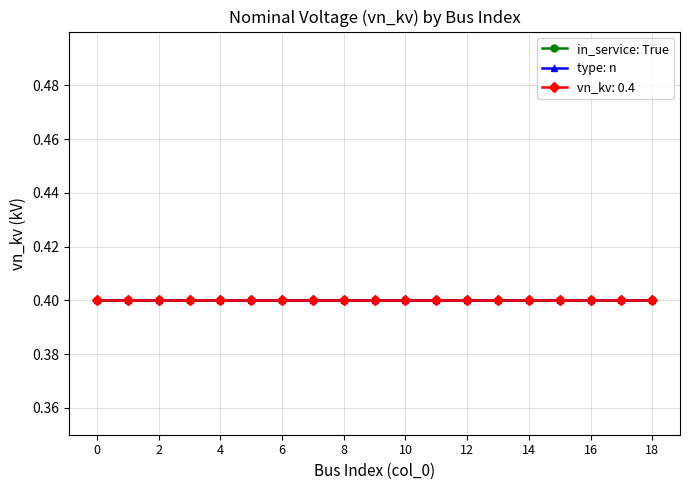

Reading right to left, extract all data points from this chart.

vn_kv_nodes_0_to_16: 18=0.4	17=0.4	16=0.4	15=0.4	14=0.4	13=0.4	12=0.4	11=0.4	10=0.4	9=0.4	8=0.4	7=0.4	6=0.4	5=0.4	4=0.4	3=0.4	2=0.4	1=0.4	0=0.4
cumulative_index: 18=18.0	17=17.0	16=16.0	15=15.0	14=14.0	13=13.0	12=12.0	11=11.0	10=10.0	9=9.0	8=8.0	7=7.0	6=6.0	5=5.0	4=4.0	3=3.0	2=2.0	1=1.0	0=0.0